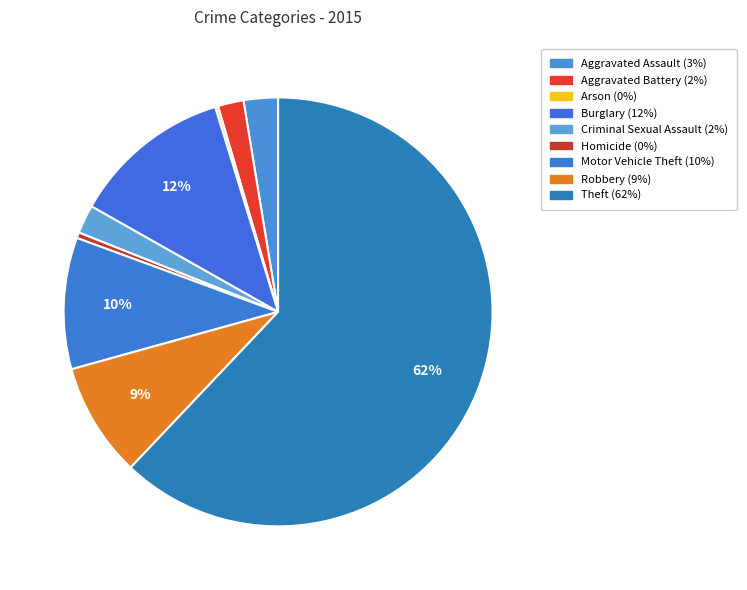

What is the largest slice in the pie chart?

Theft